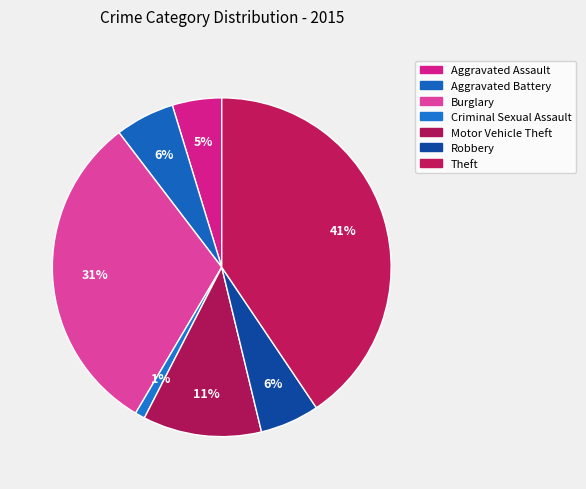

Which category has the biggest portion of the pie?

Theft